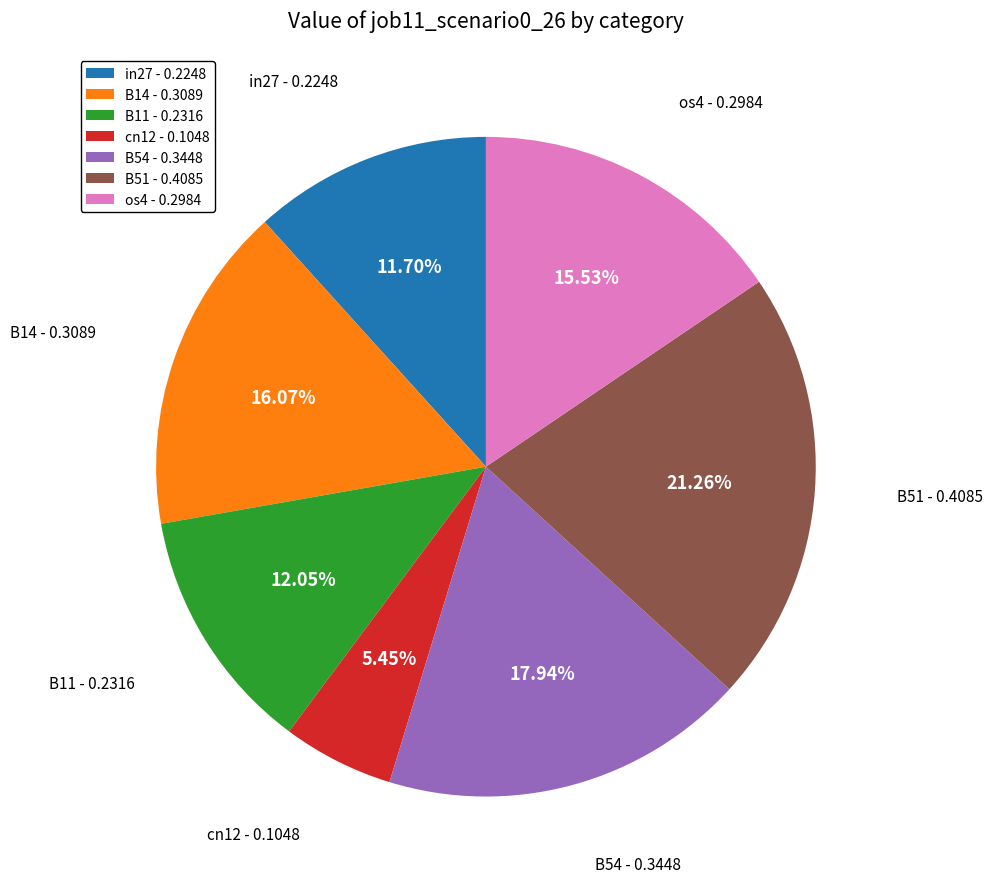

The B54 slice represents 18% of the pie. True or false?

True